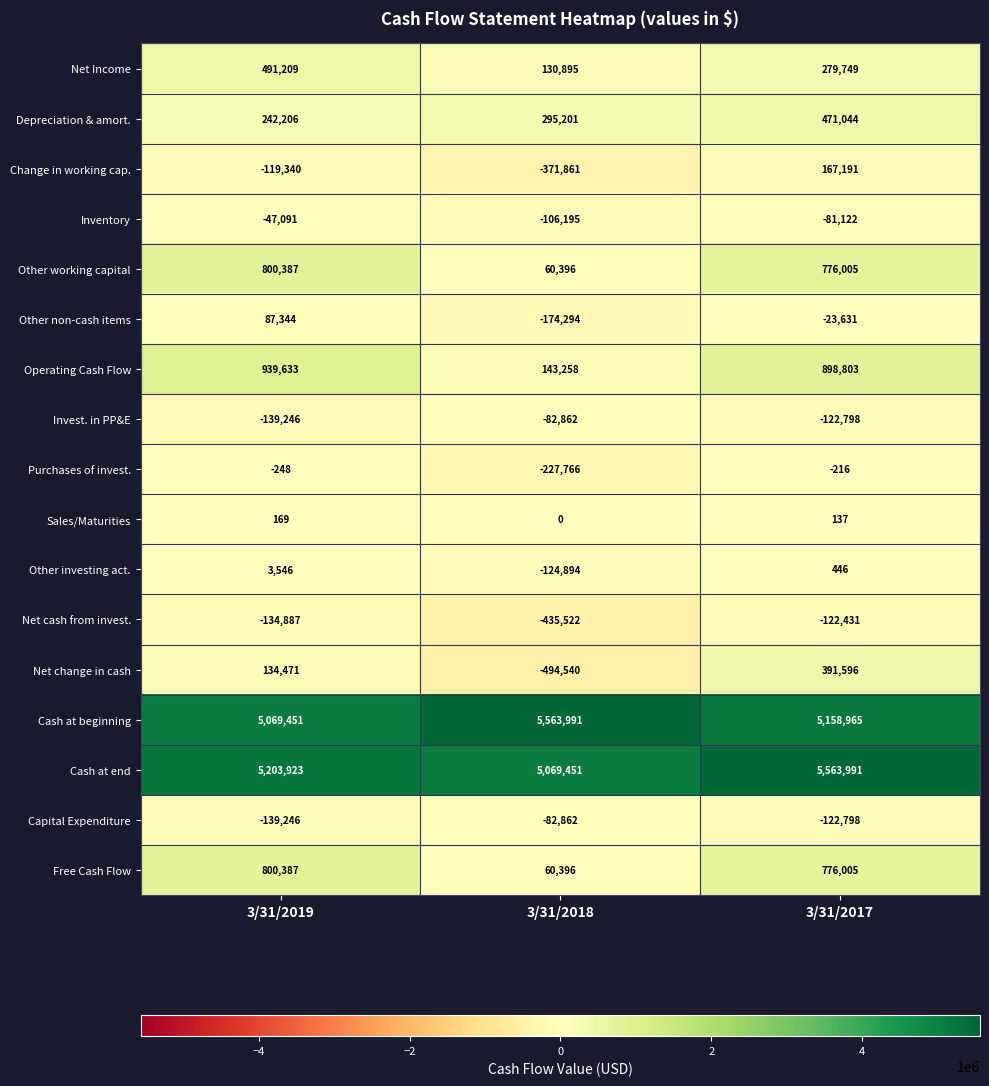

The Cash at beginning series shows 5158965 at 3/31/2017. True or false?

True